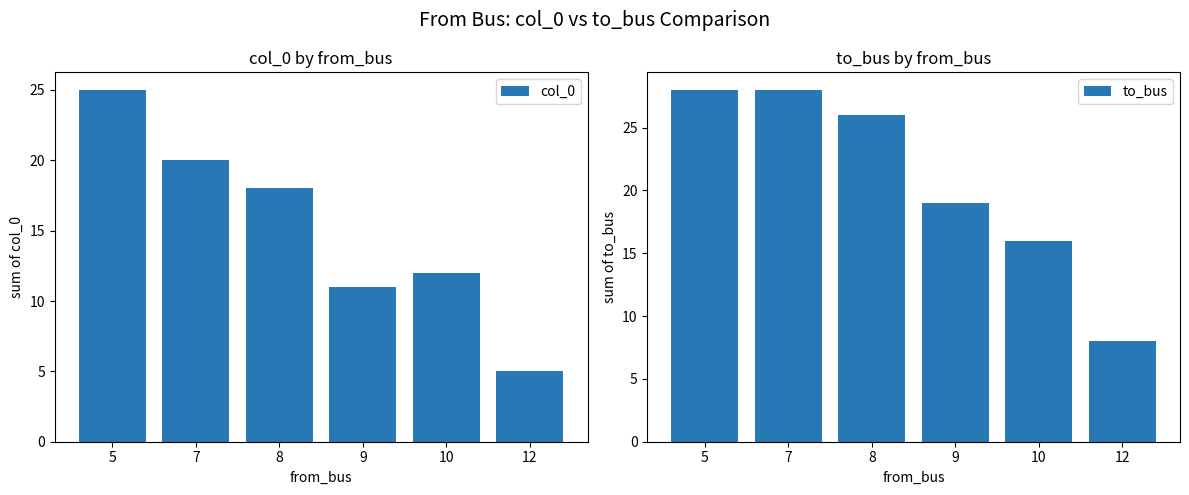

What is the average value of the to_bus series?

21